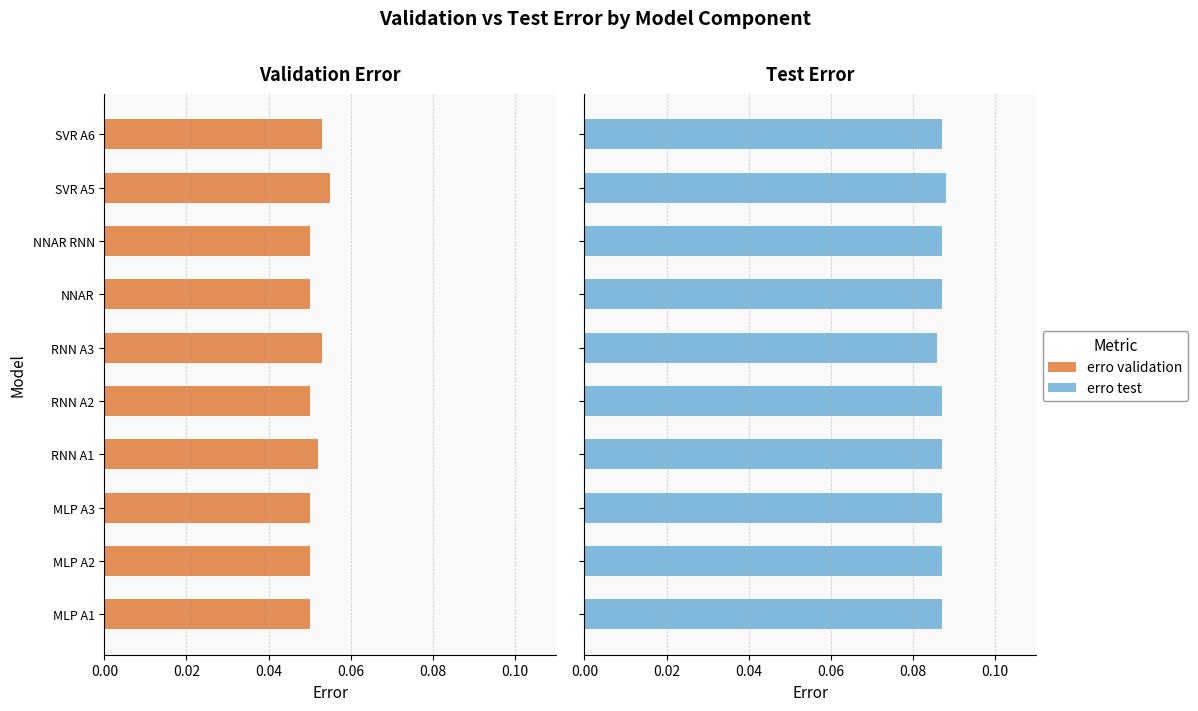

Which series has the largest total across all categories?

erro test